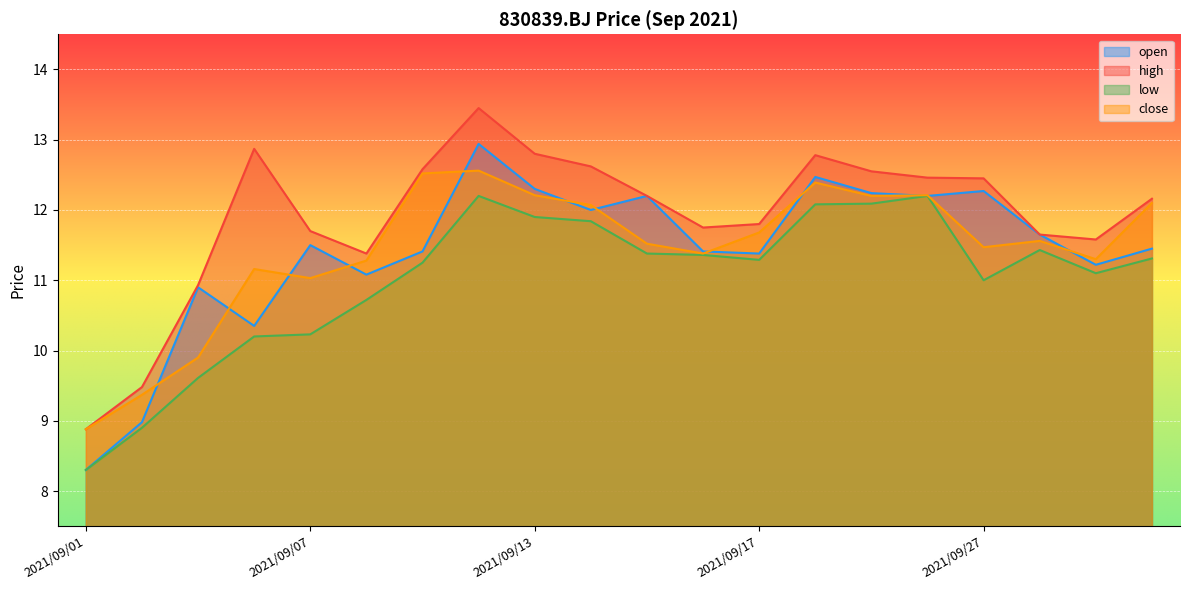

What is the approximate value of close at 2021/09/10?

12.6